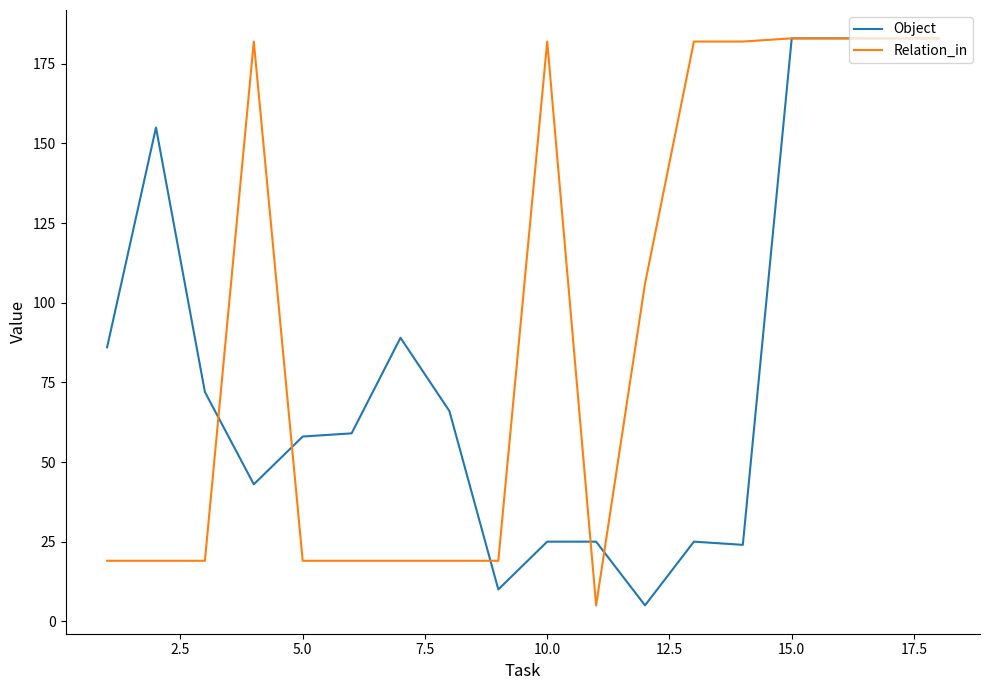

What is the lowest value of the Object series?

5